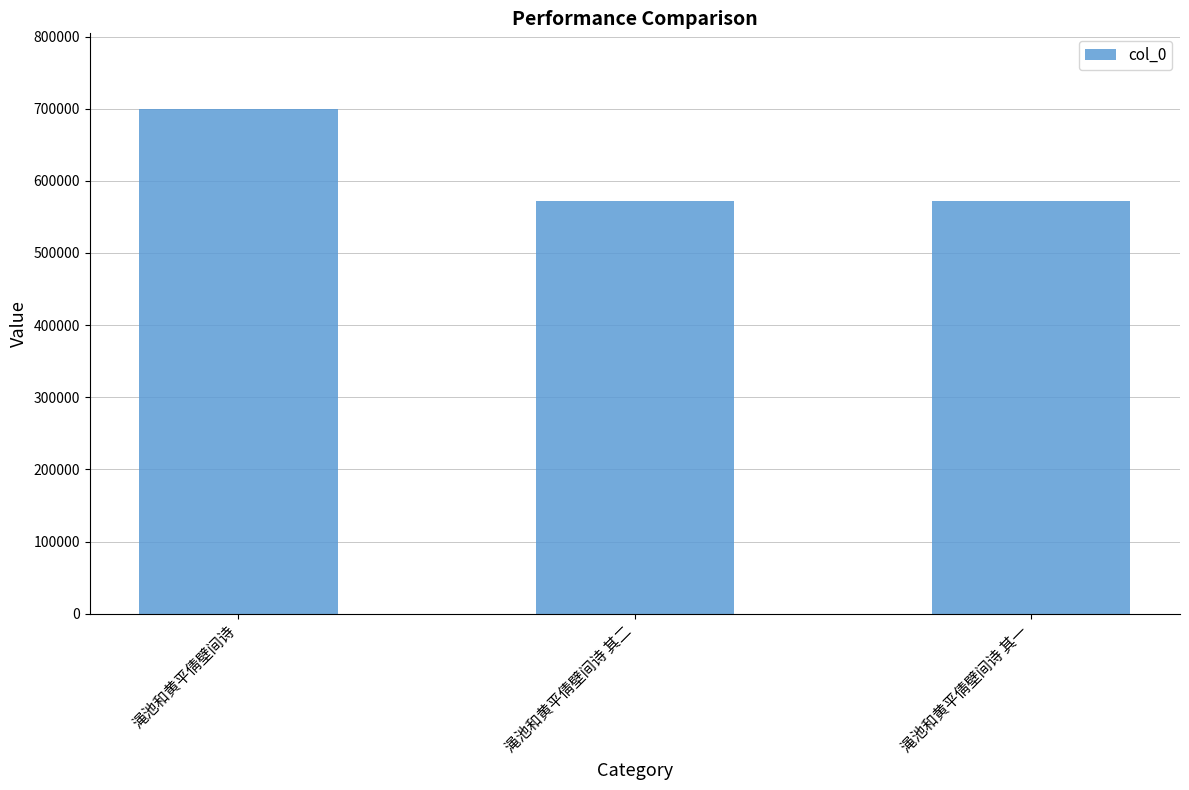

The chart shows a value of 857705 at 渑池和黄平倩壁间诗 其一. True or false?

False